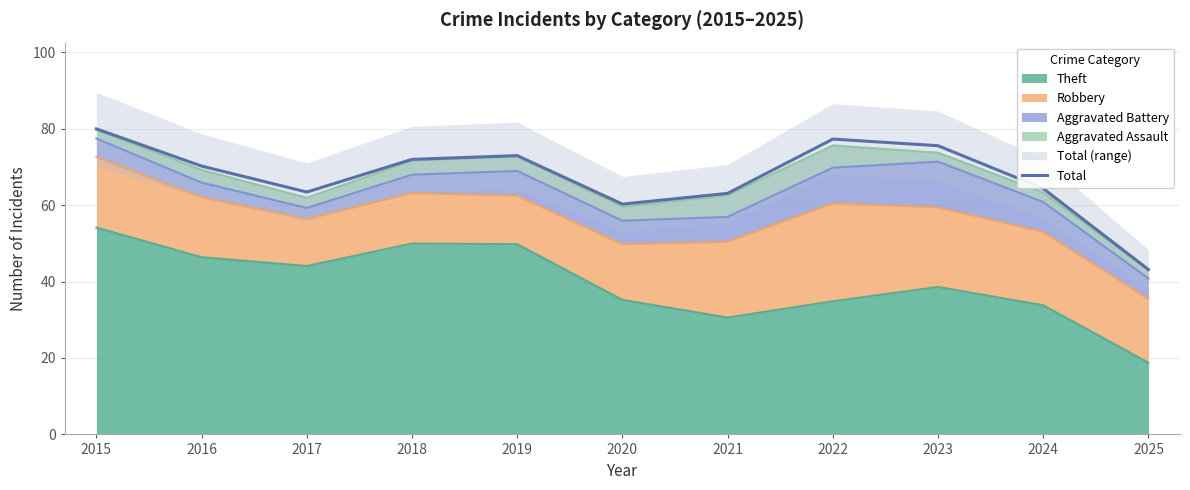

What is the change in value from 2022 to 2025?

-34.1